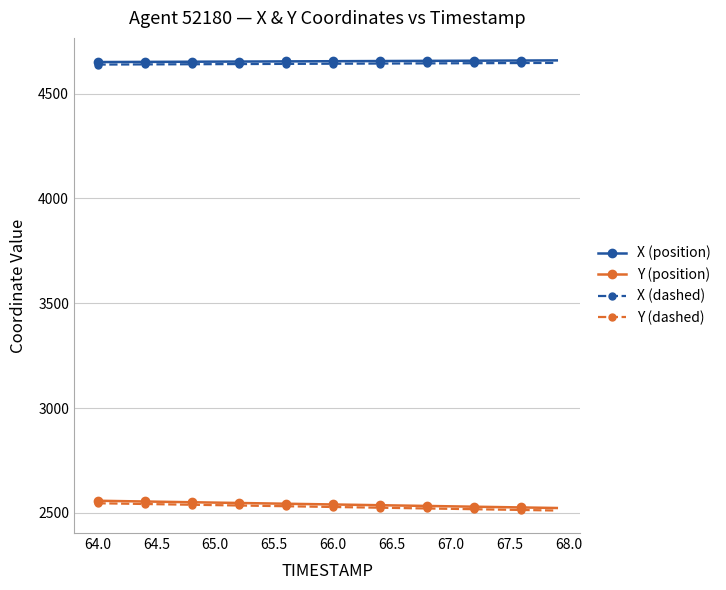

True or false: Y (dashed) and X (position) cross at least once.

False